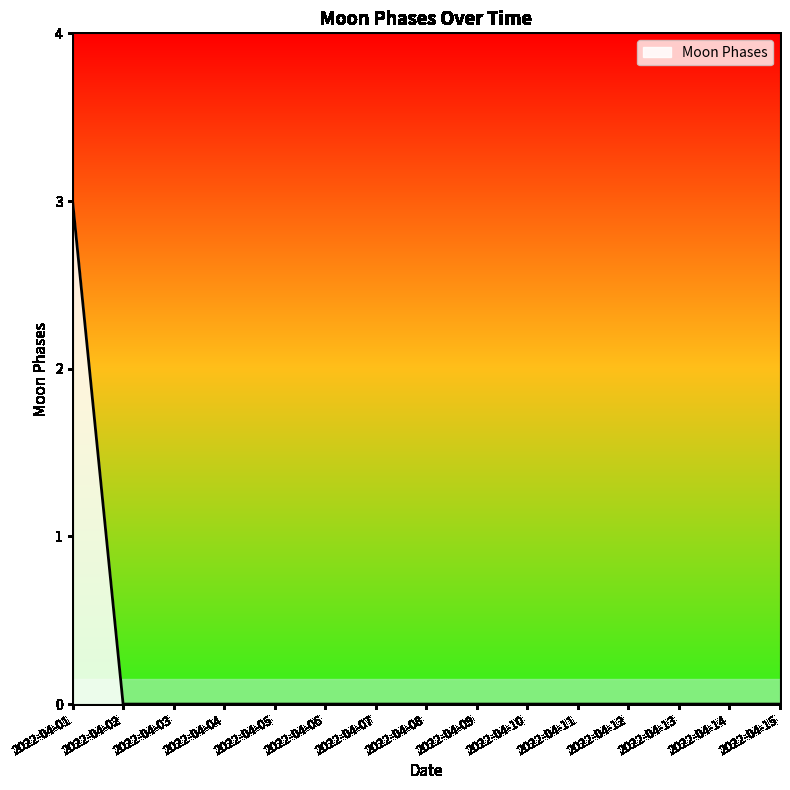

At which category does the chart reach its peak across all series?

2022-04-01